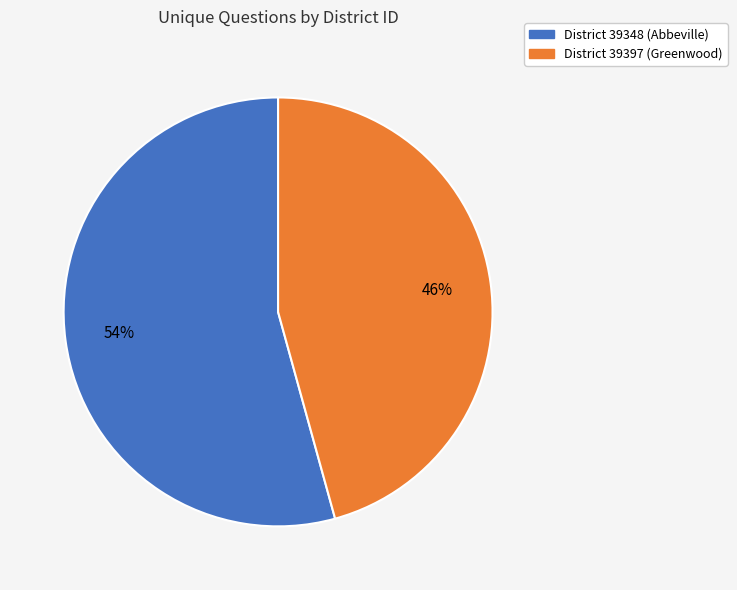

How many slices are in this pie chart?

2